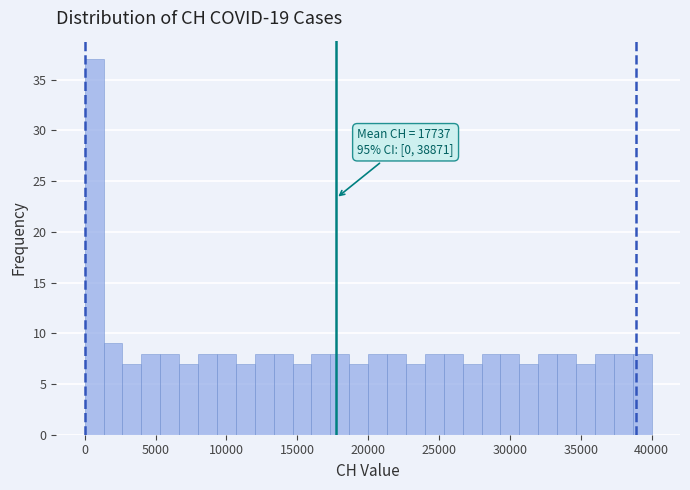

Around what value on the x-axis is the tallest bar? Give the approximate position of its centre, as read against the axis.

500